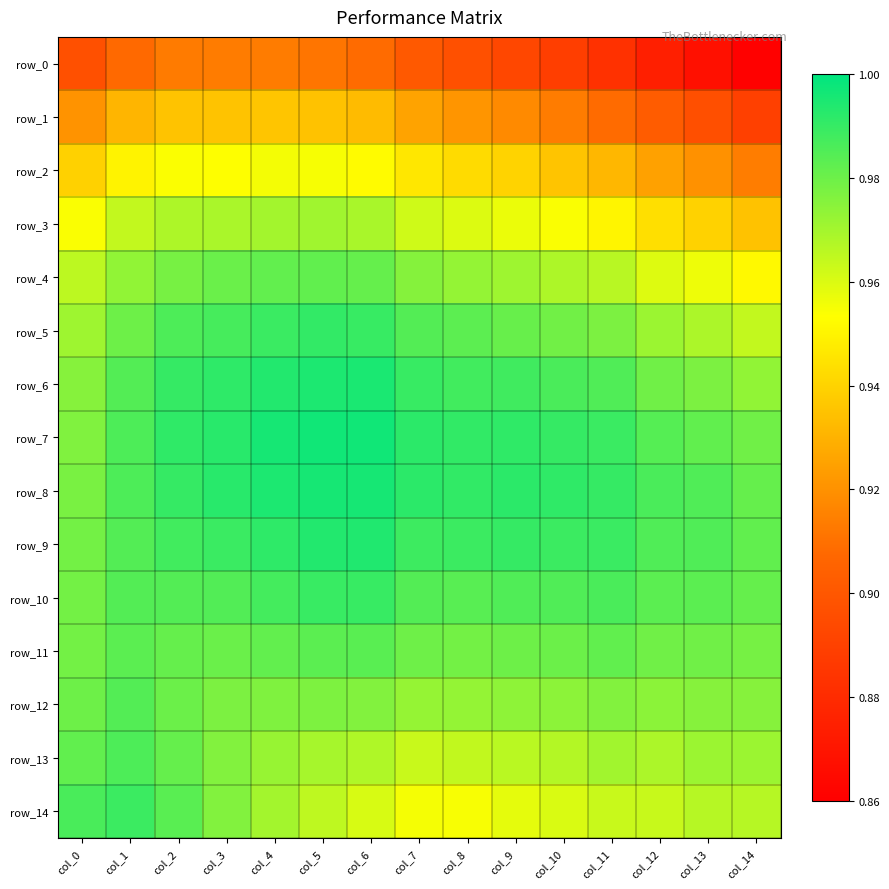

What is the minimum value for row_3?

0.9